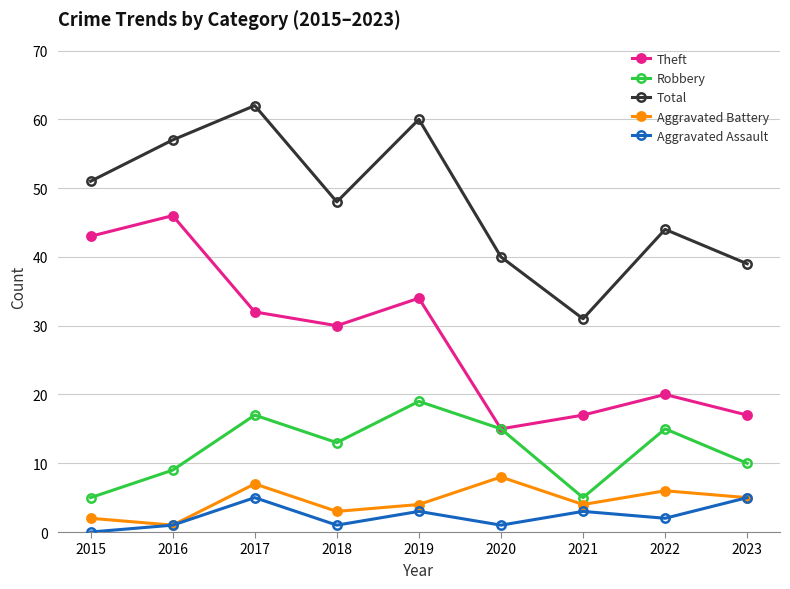

What are all the series names shown in the legend?

Theft, Robbery, Total, Aggravated Battery, Aggravated Assault